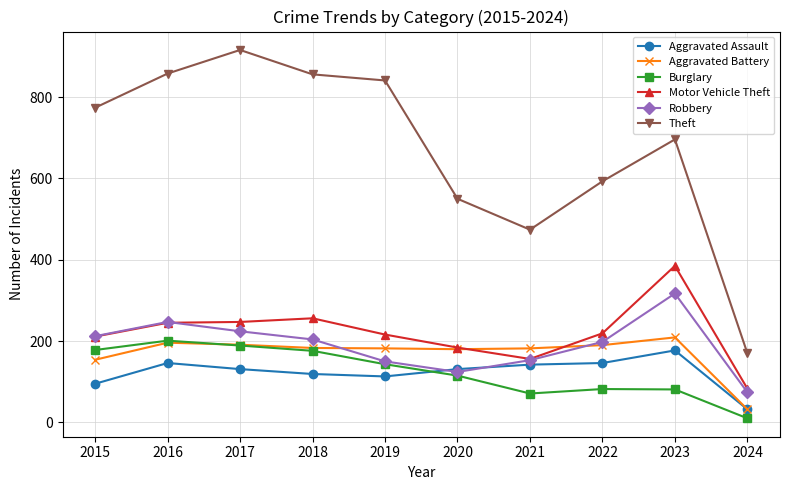

True or false: Aggravated Assault and Theft intersect in this chart.

False